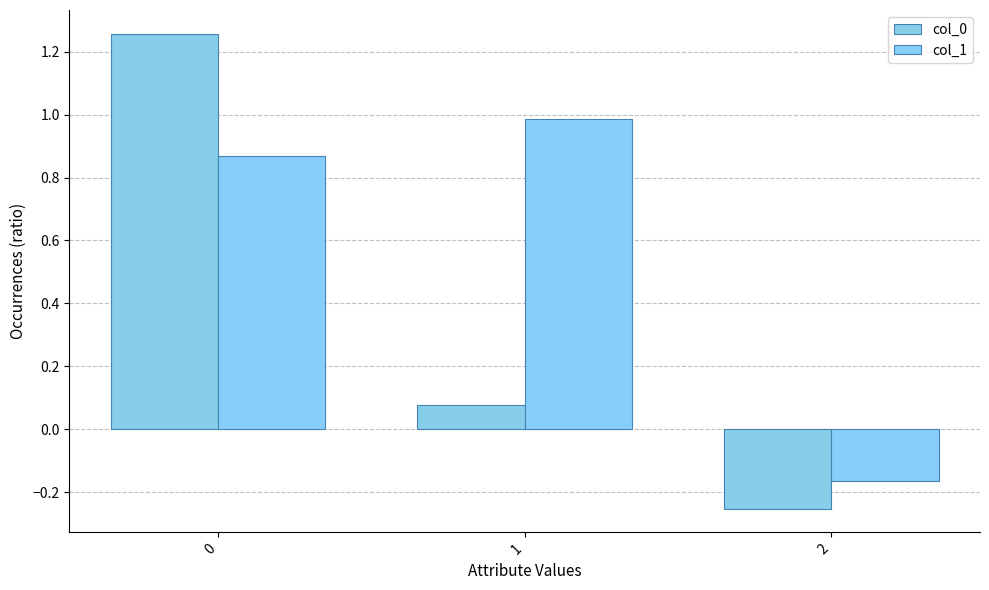

What is the value of the col_1 bar at the 1st from the left?

0.9